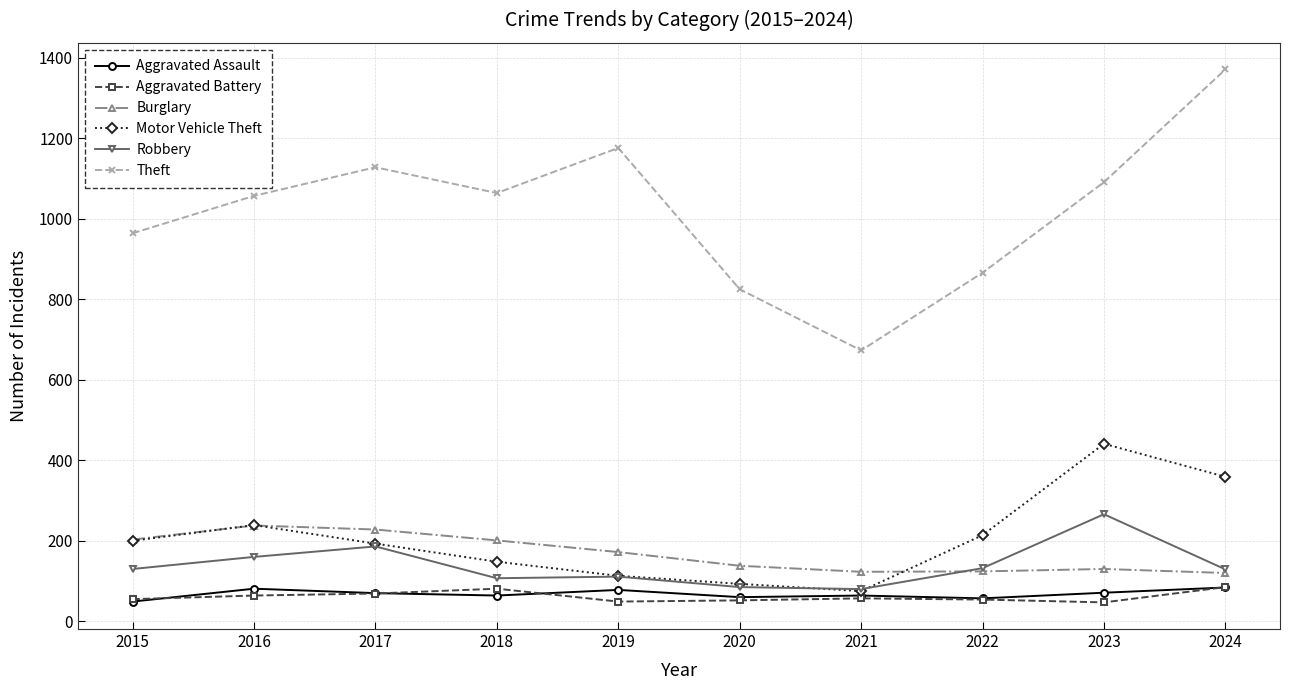

Between 2016 and 2018, which series saw the biggest shift?

Motor Vehicle Theft